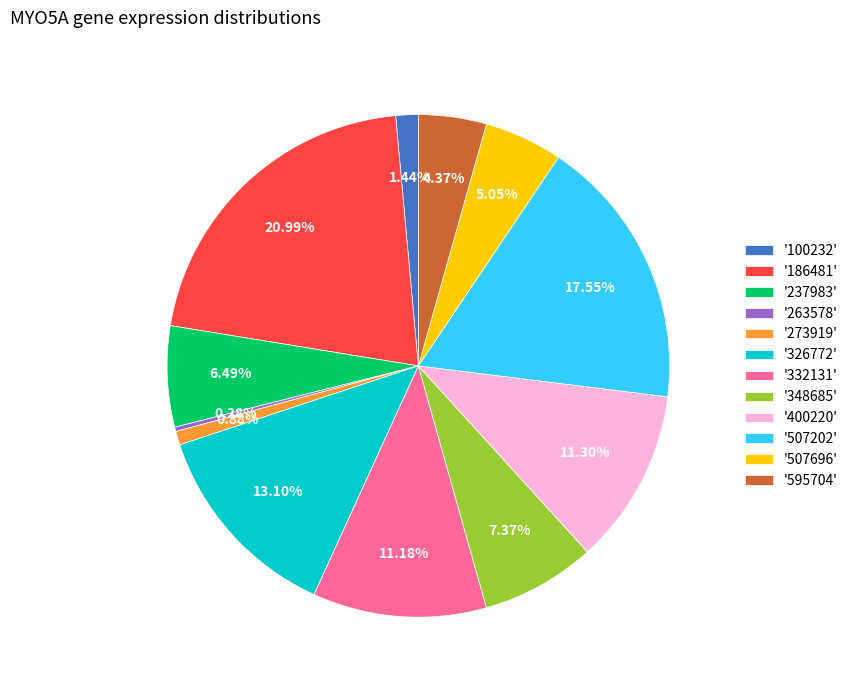

Count the number of slices in the pie.

12